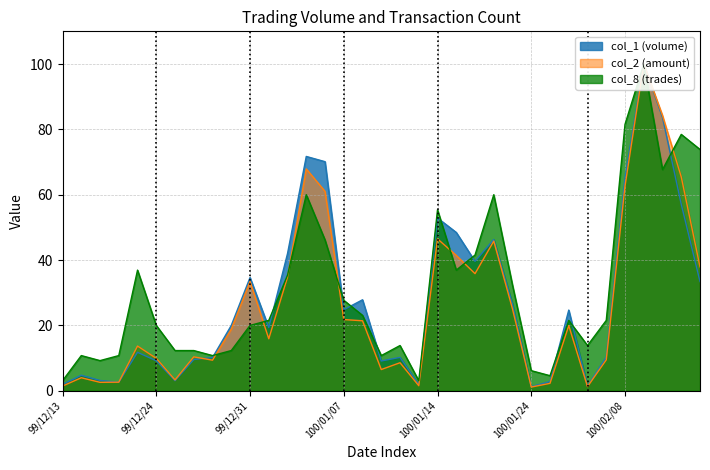

What is the total value across all series at 99/12/21?

15.0